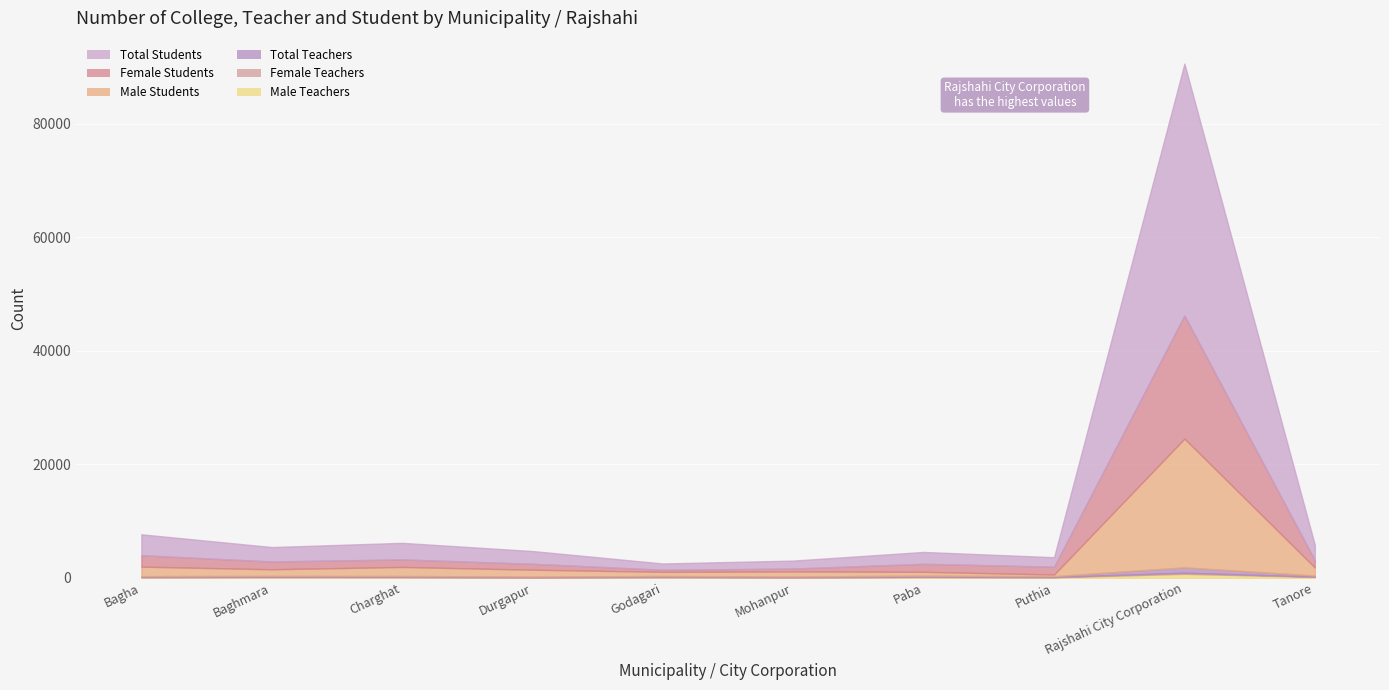

What is the value of the Total Teachers point at the 7th from the left?

196